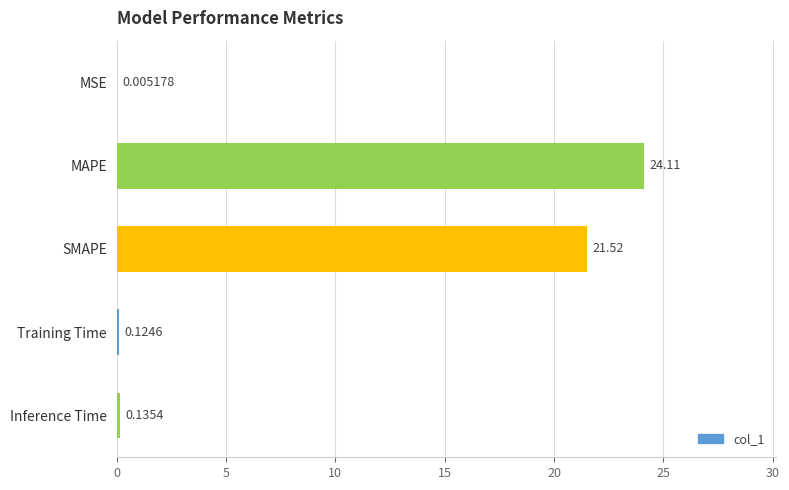

What is the change in value from MAPE to SMAPE?

-2.6